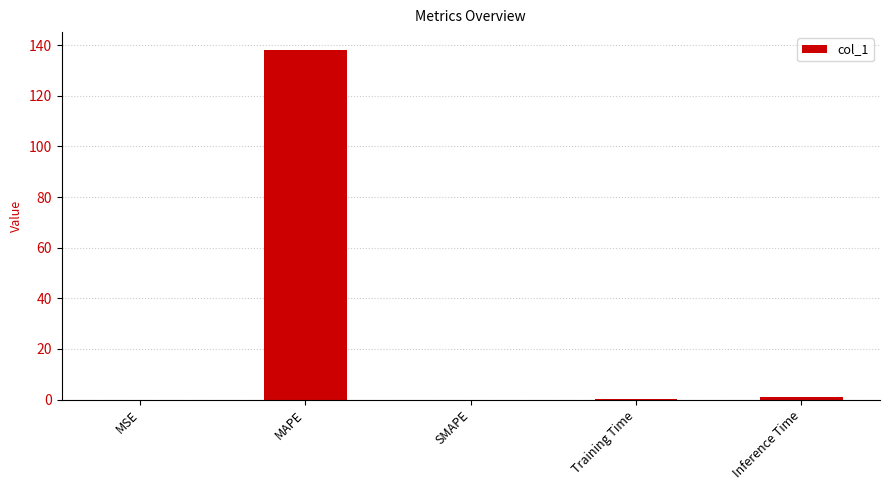

What is the greatest value displayed?

138.3